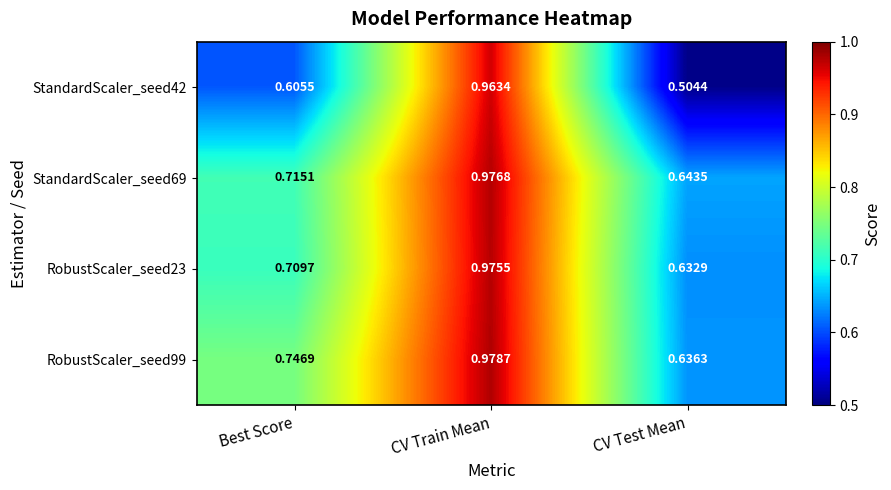

At which label does RobustScaler_seed99 reach its peak?

CV Train Mean